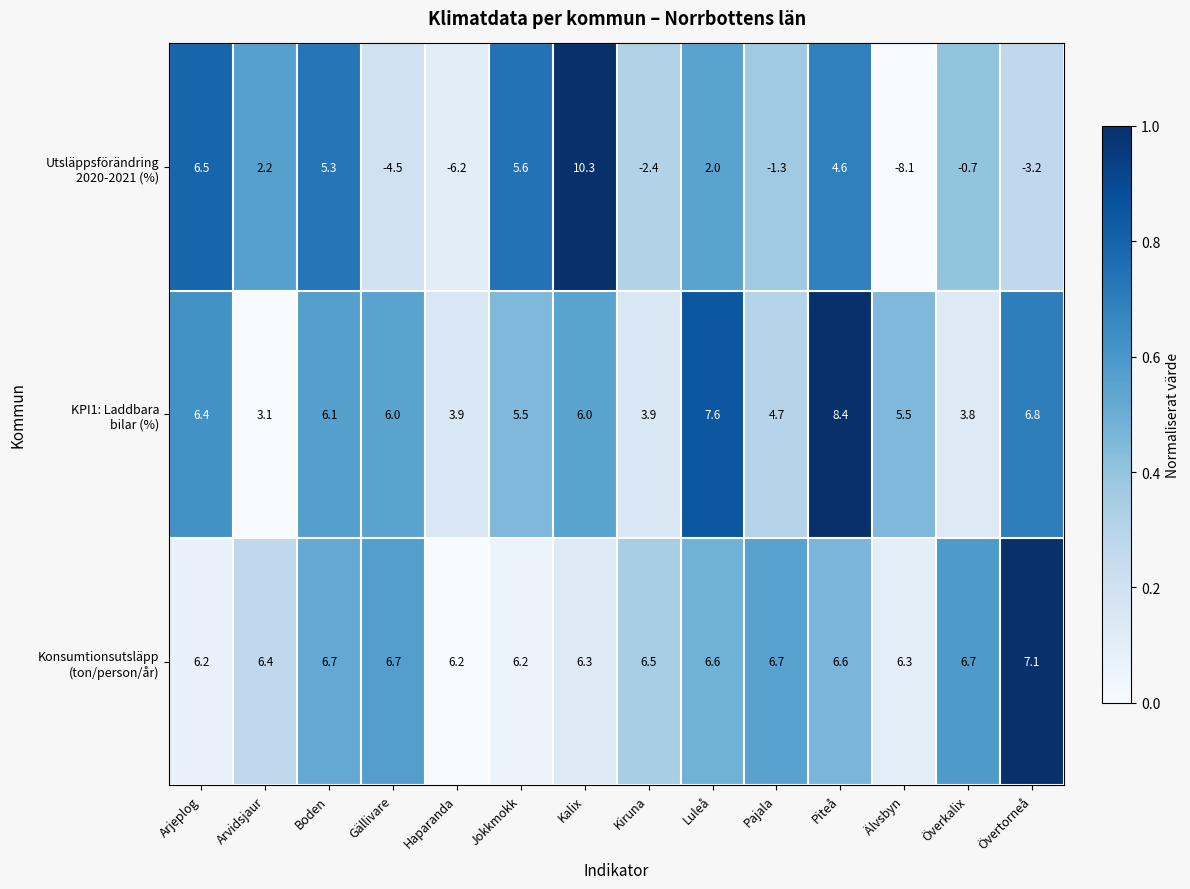

How many series are shown in this chart?

3